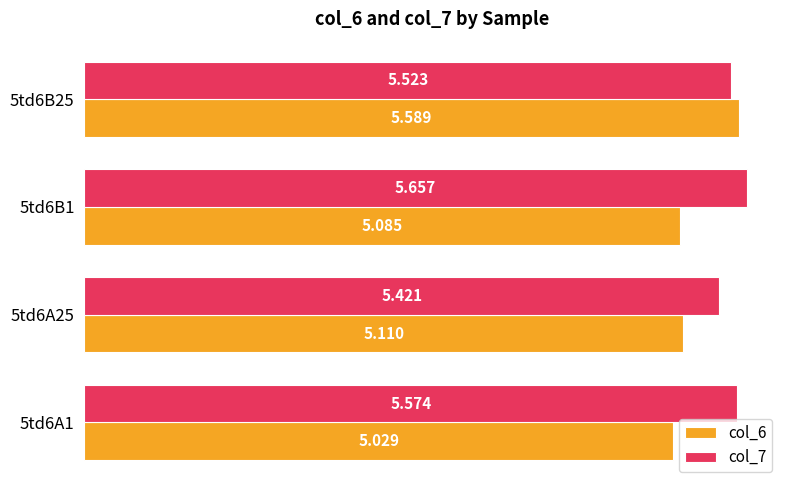

Is the value of col_6 at 5td6B25 greater than the value of col_7 at 5td6B25?

Yes